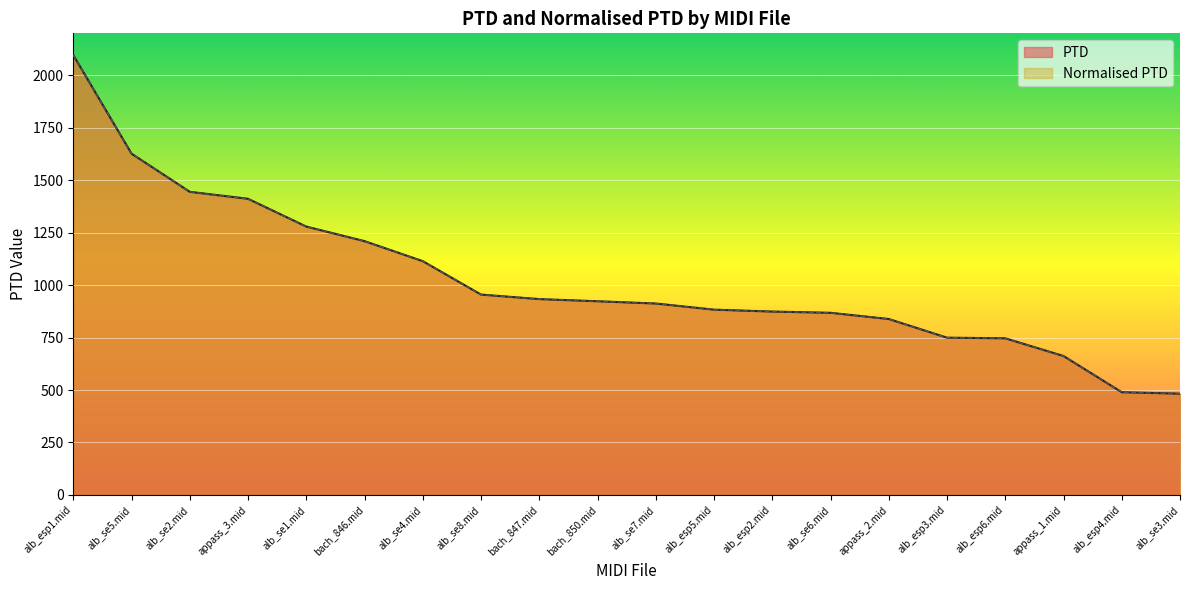

At which category does the chart reach its peak across all series?

alb_esp1.mid